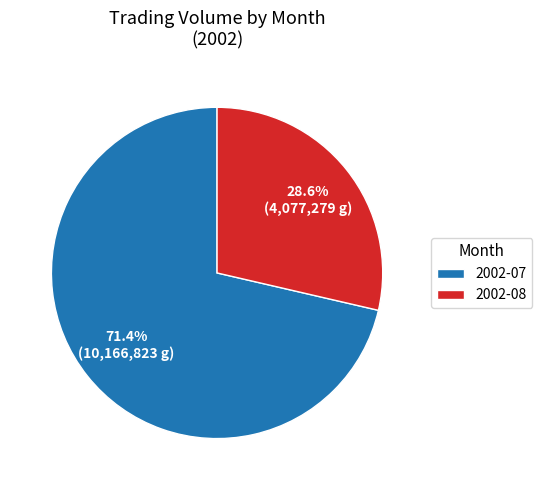

Rank the categories by value from highest to lowest.

2002-07, 2002-08